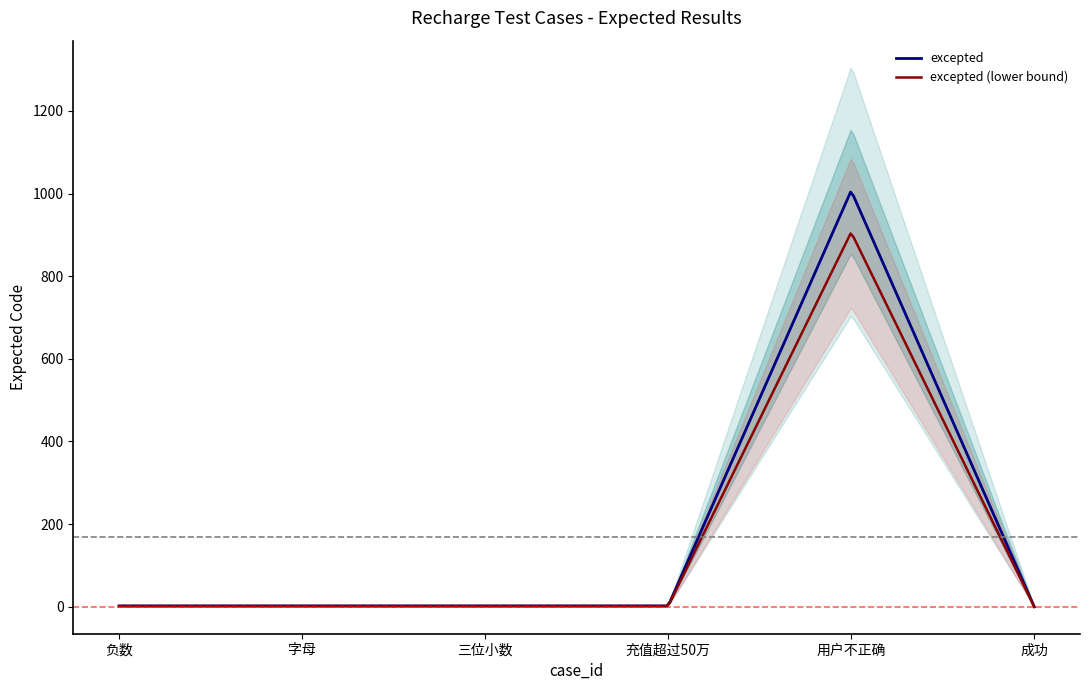

At which category does the chart reach its peak across all series?

5